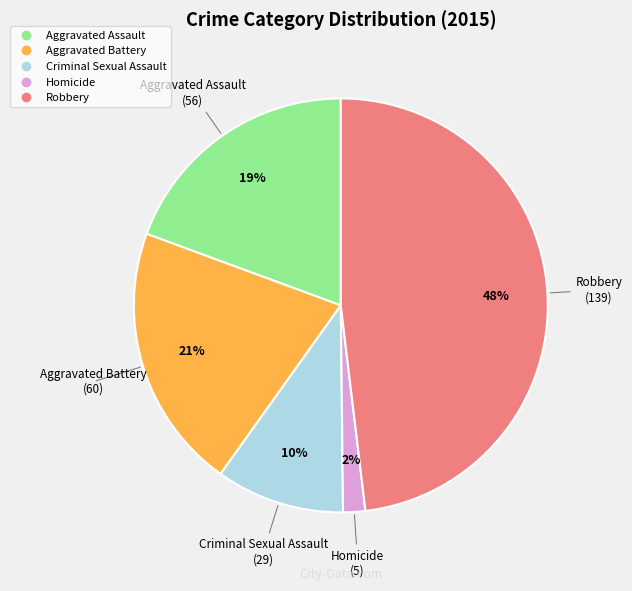

Is Robbery the majority of the pie?

No